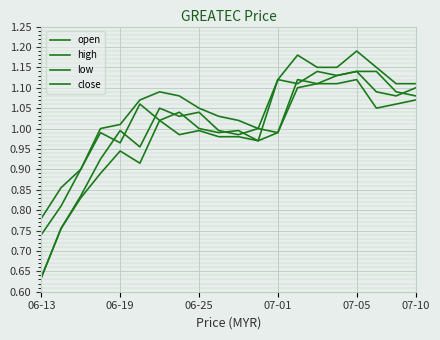

How many interior local peaks does the open series have?

5